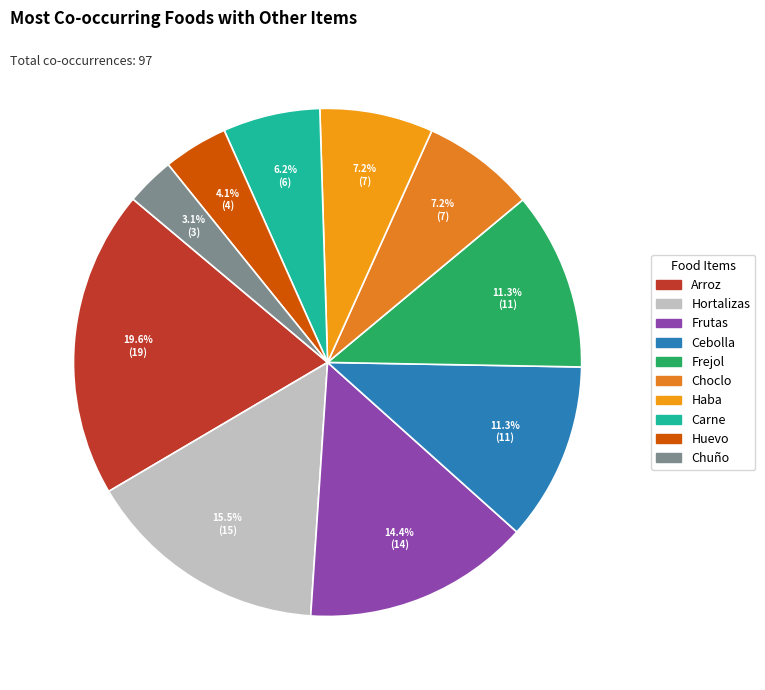

The Carne slice represents 6% of the pie. True or false?

True